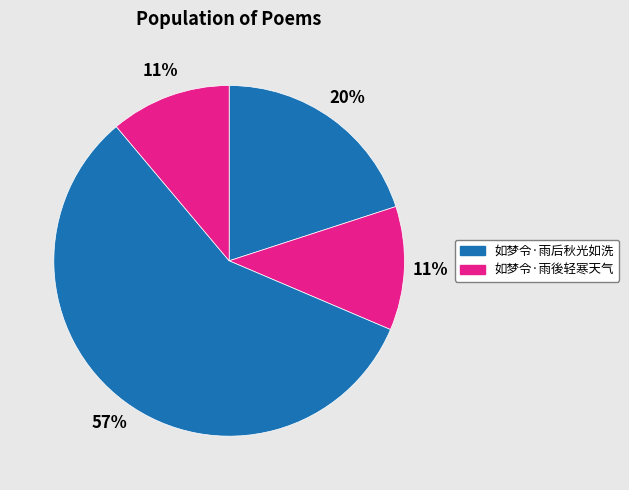

How many segments does this pie chart have?

4